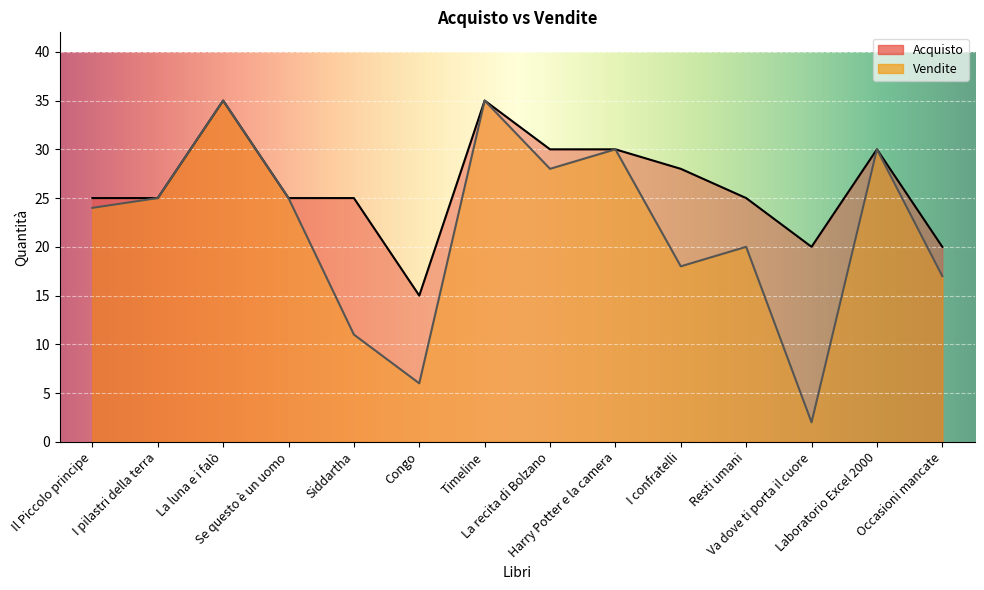

Does the chart display data point markers on the line(s)?

No